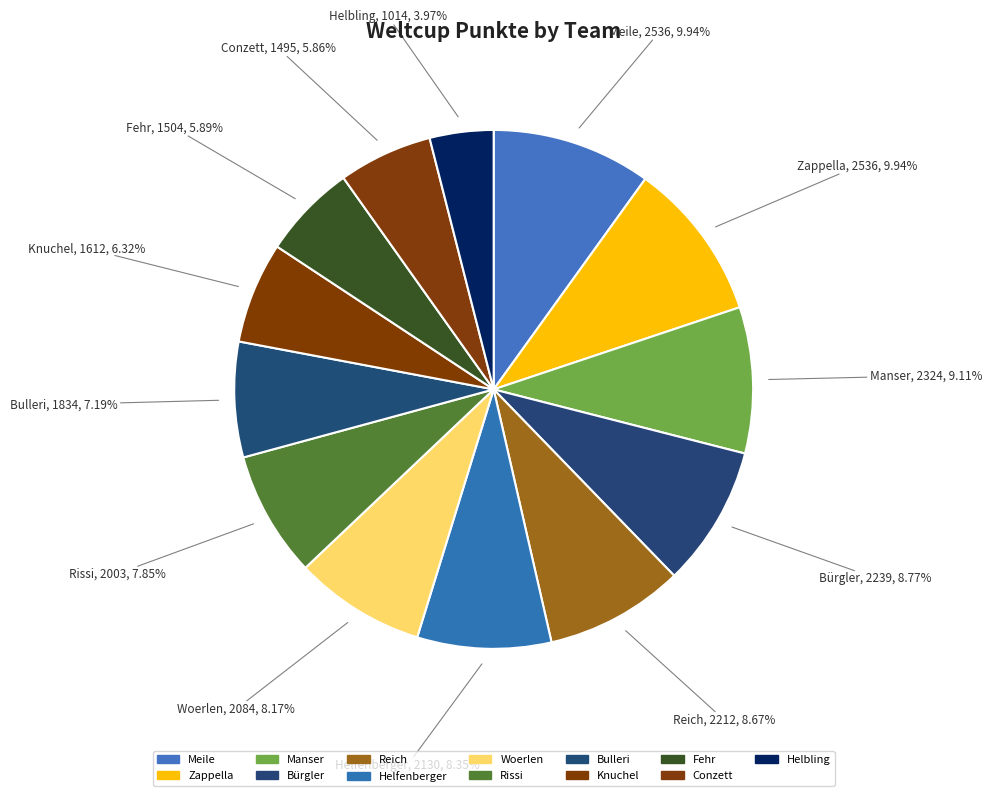

To the nearest percent, what is the average slice percentage?

8%